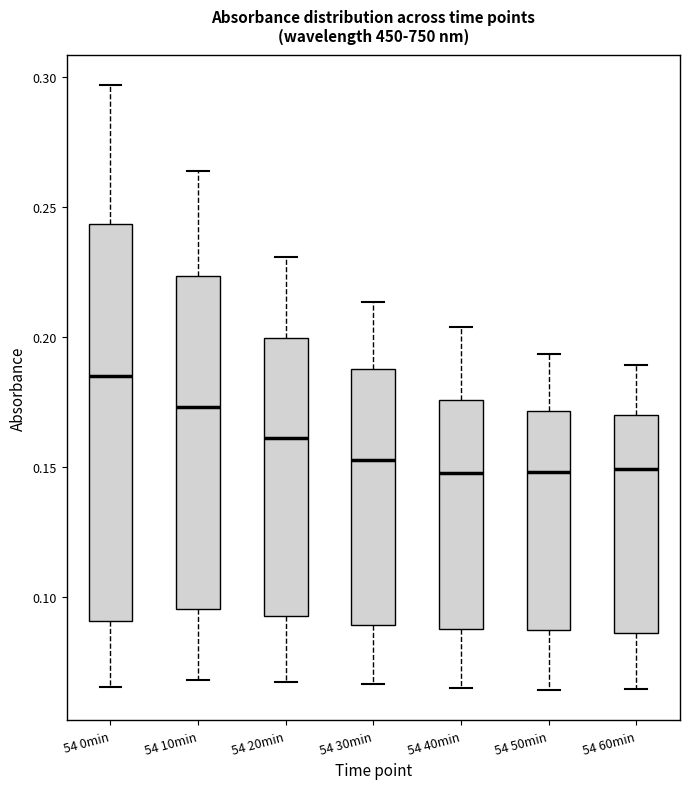

Which box's median line is the highest?

54 0min